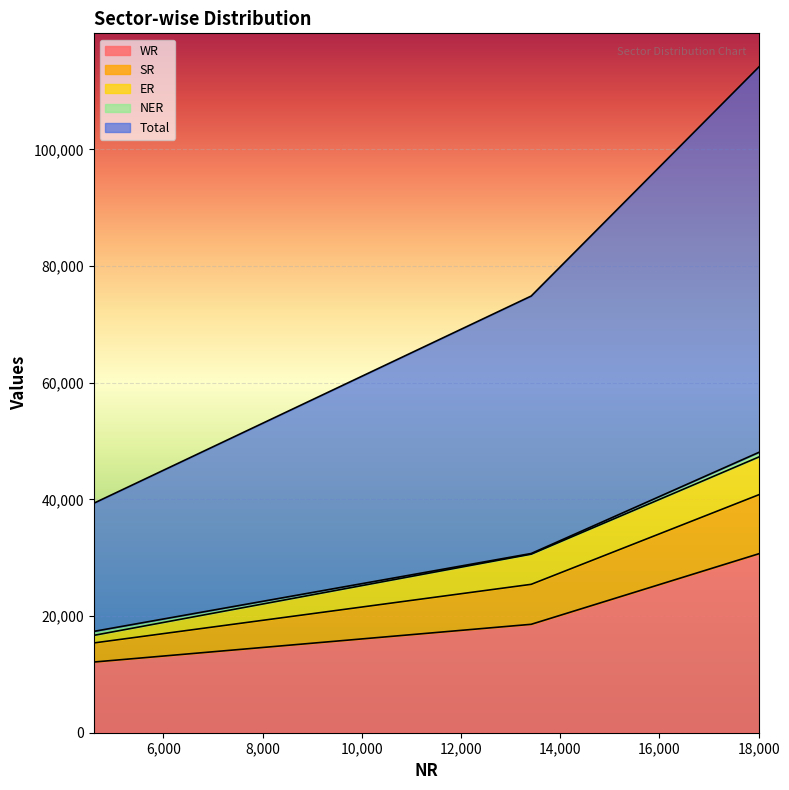

Does the chart display data point markers on the line(s)?

No